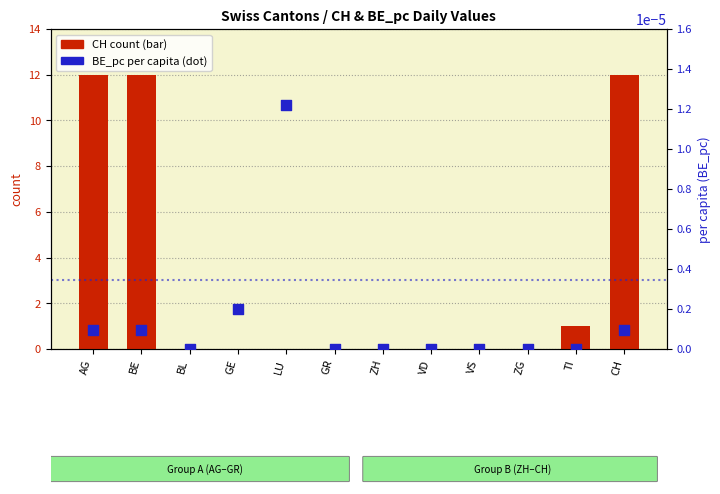

At which category is the sum across all series the highest?

AG